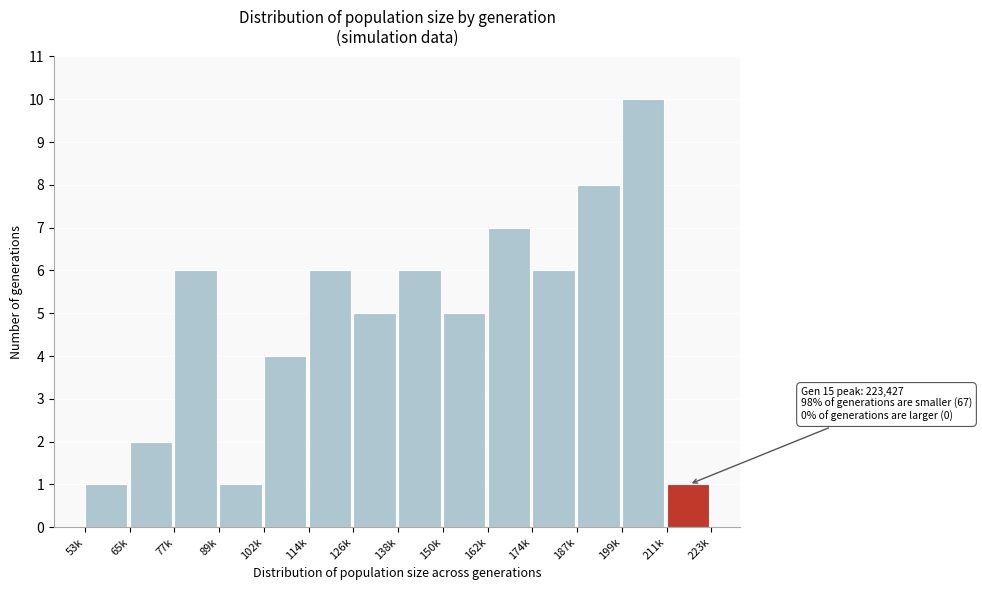

Reading right to left, transcribe all the data shown in this chart.

211k=1	199k=10	187k=8	174k=6	162k=7	150k=5	138k=6	126k=5	114k=6	102k=4	89k=1	77k=6	65k=2	53k=1